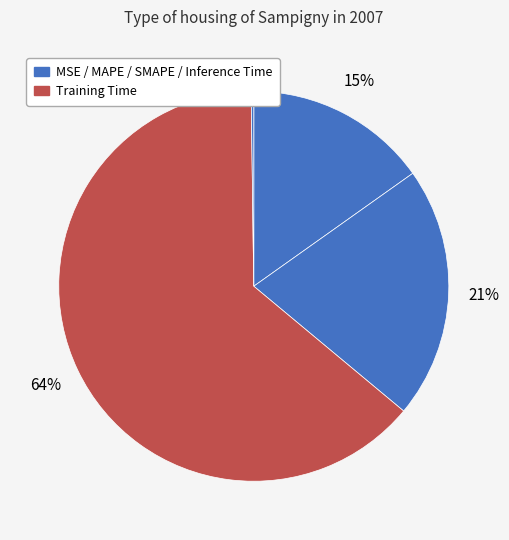

To the nearest percent, what is the average slice percentage?

20%